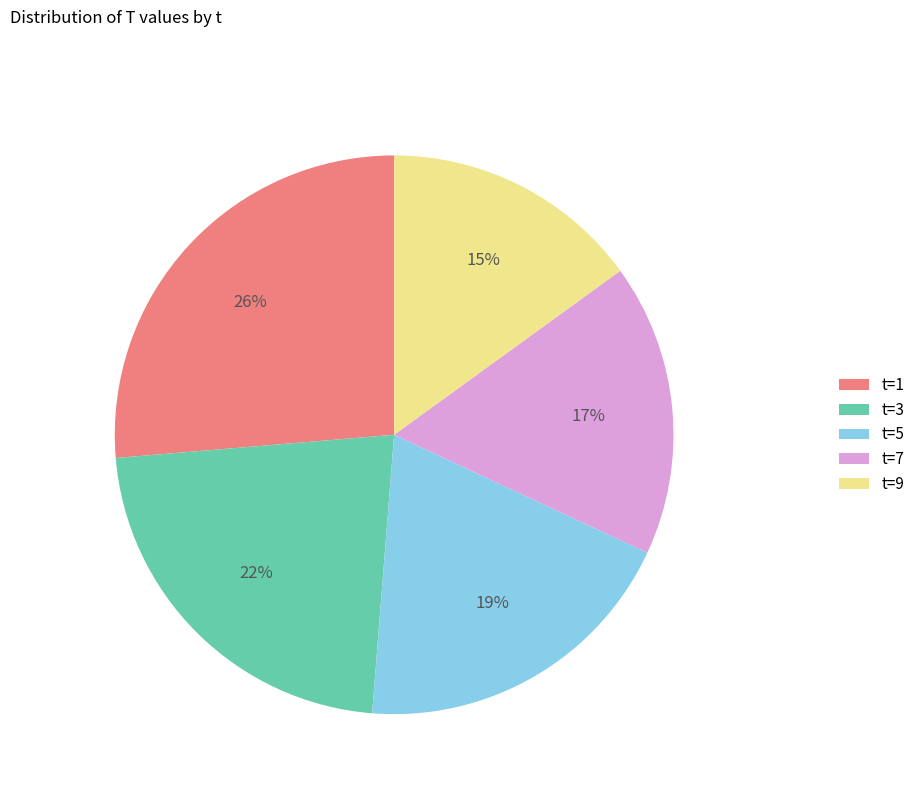

To the nearest percent, what is the combined percentage of t=1 and t=7?

43%